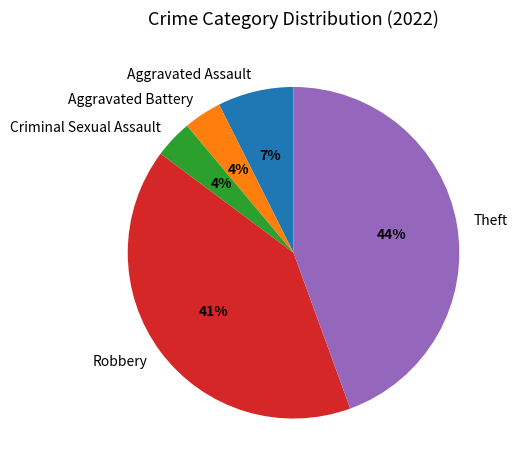

Between Robbery and Aggravated Assault, which is larger?

Robbery